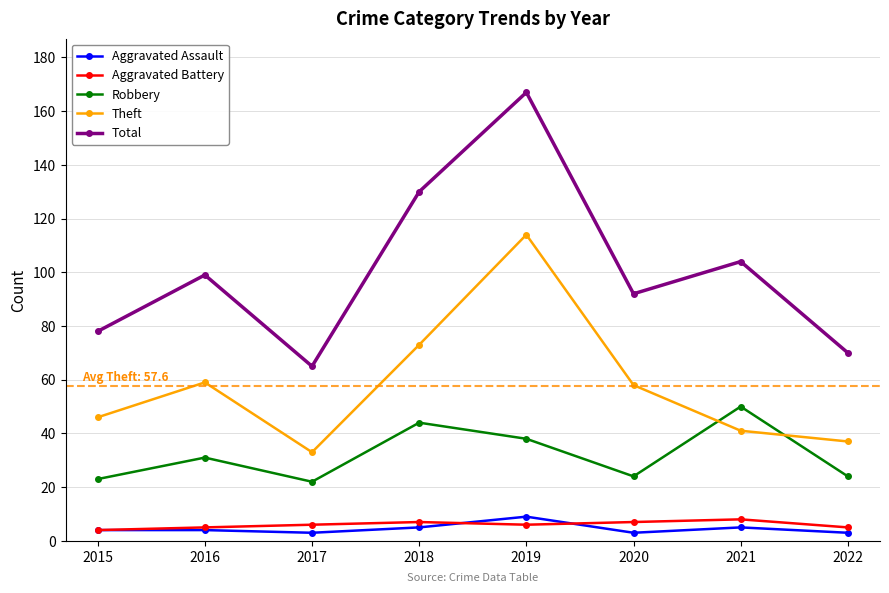

Does the chart display data point markers on the line(s)?

Yes